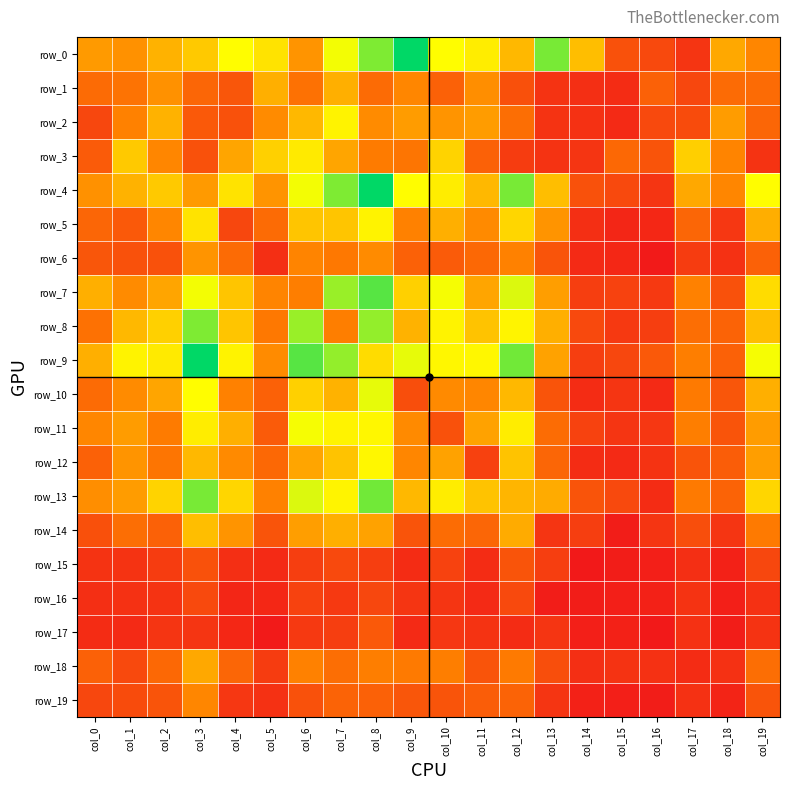

What is the difference between the maximum and minimum values in the row_2 series?

80